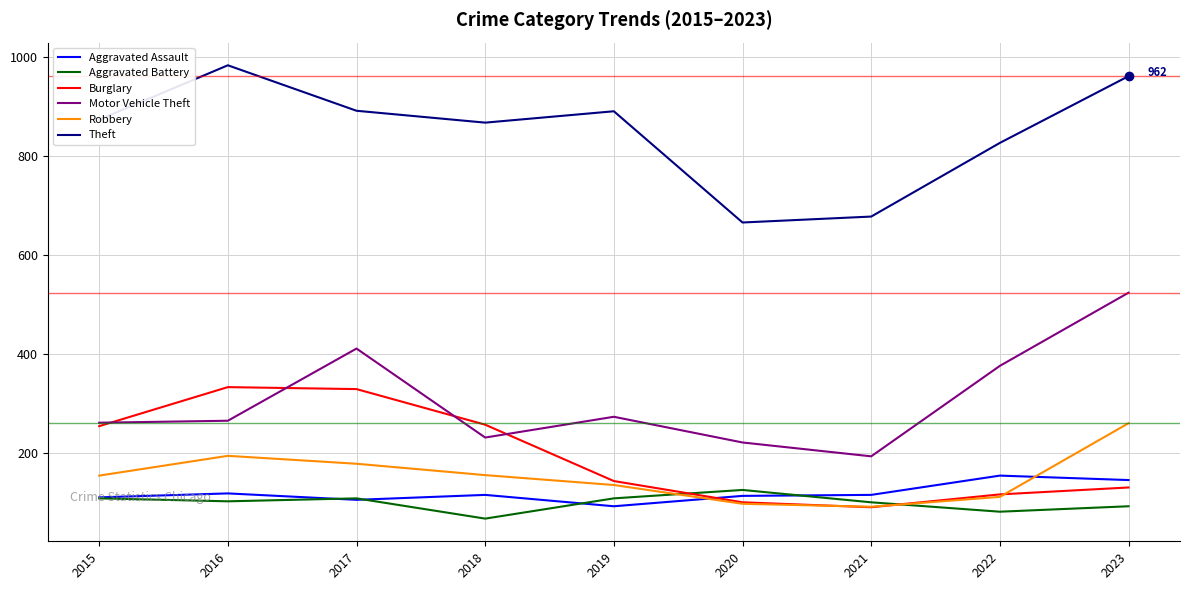

True or false: Burglary and Theft cross at least once.

False